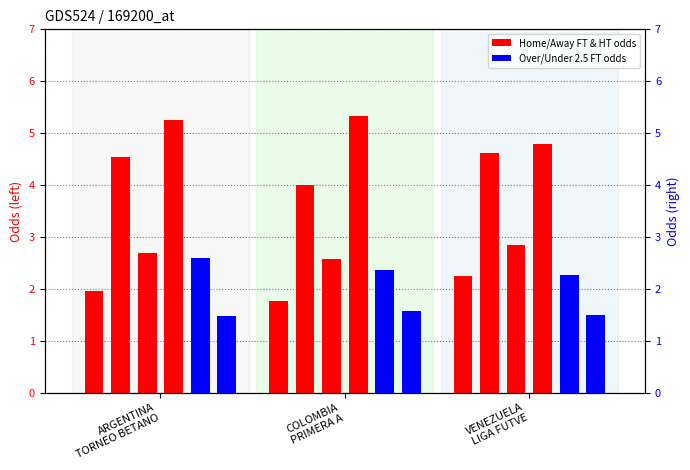

What is the sum of the Odd_H_FT values at ARGENTINA
TORNEO BETANO and VENEZUELA
LIGA FUTVE?

4.2